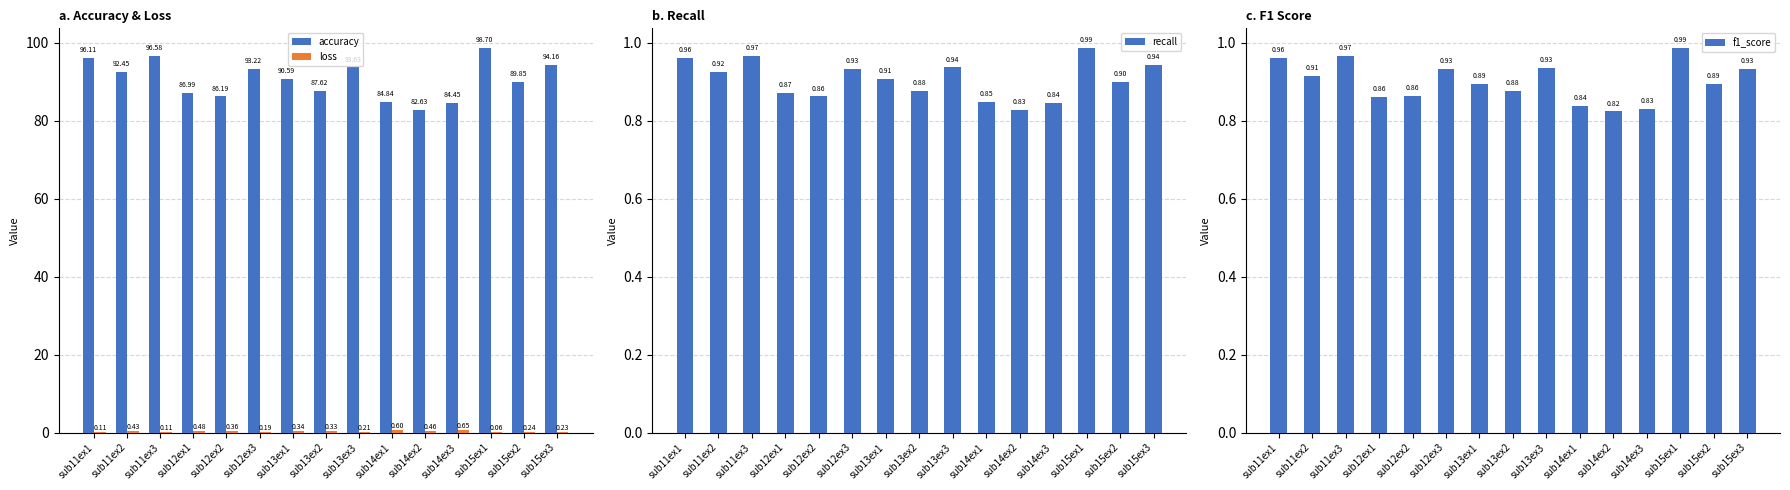

What is the difference between the recall values at sub12ex2 and sub15ex1?

0.1